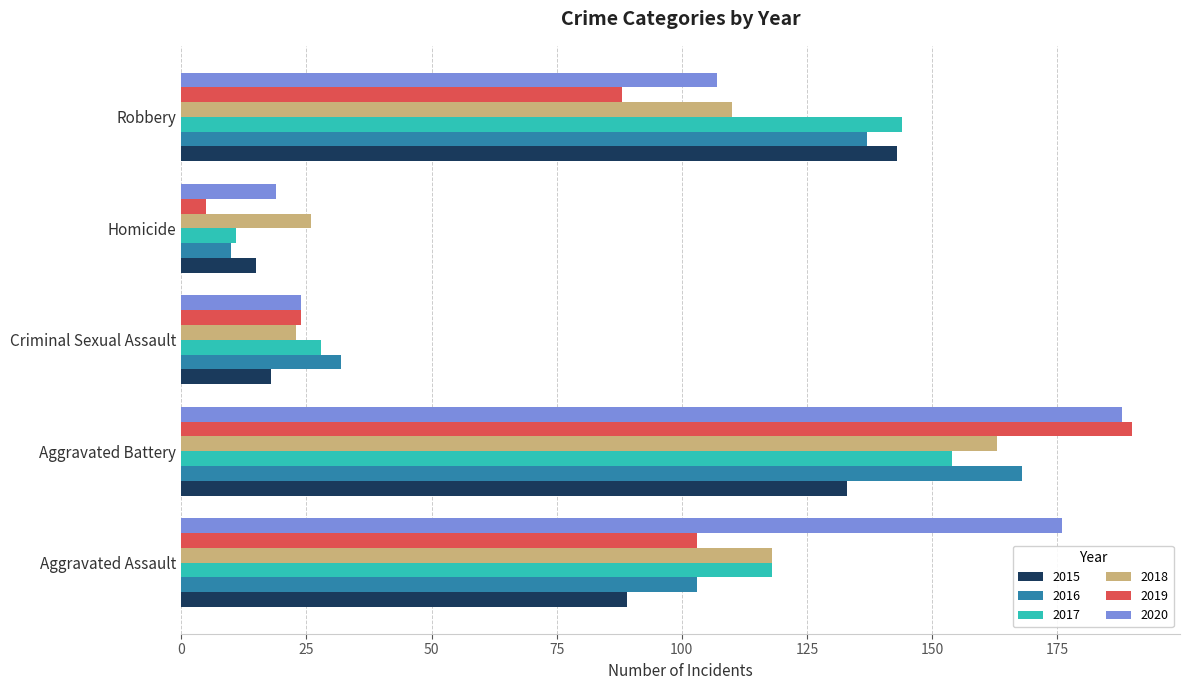

What is the average value of the 2015 series?

80